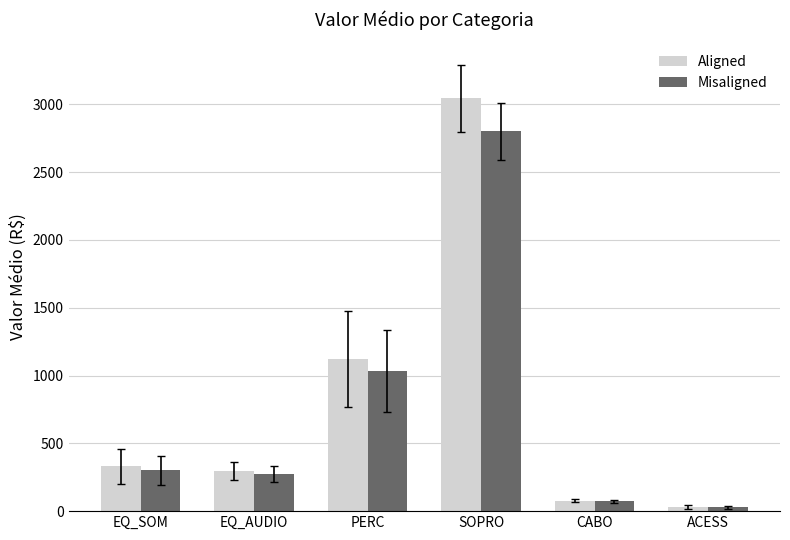

The value of Aligned at PERC is 1120.5. True or false?

True